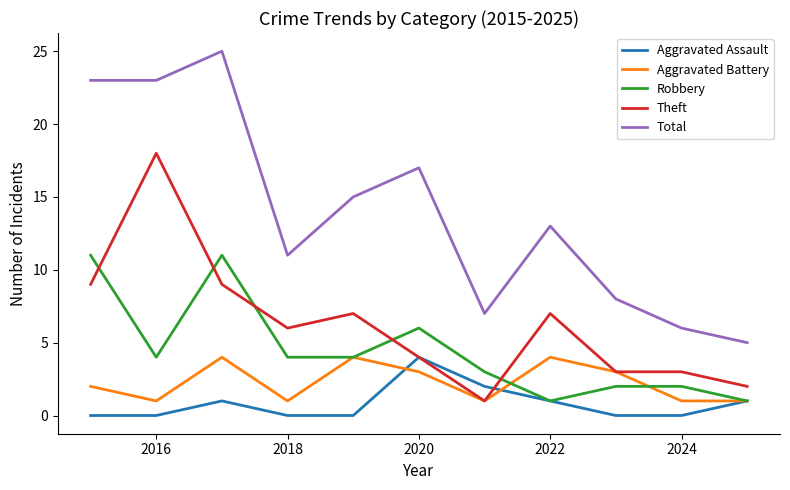

Which series has the largest total across all categories?

Total